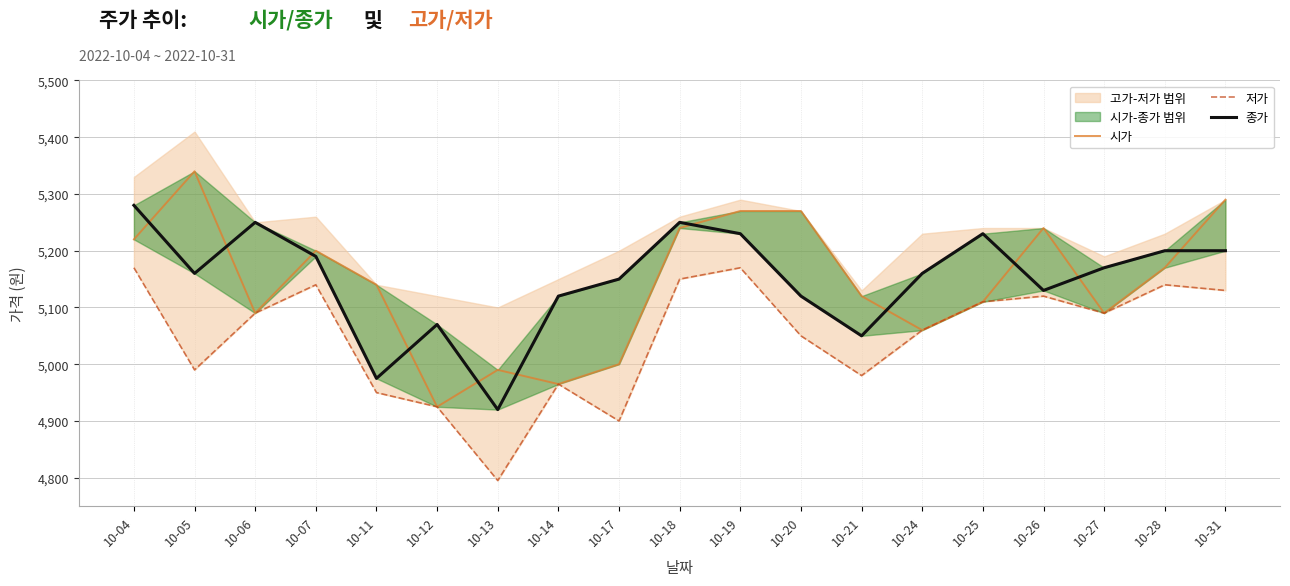

What is the average value of the 저가 series?

5049